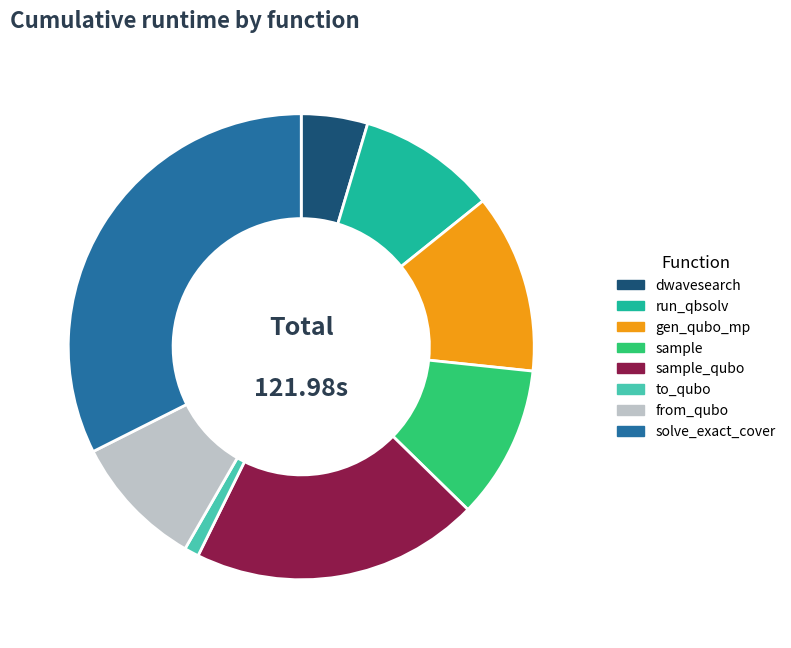

How many slices are in this pie chart?

8